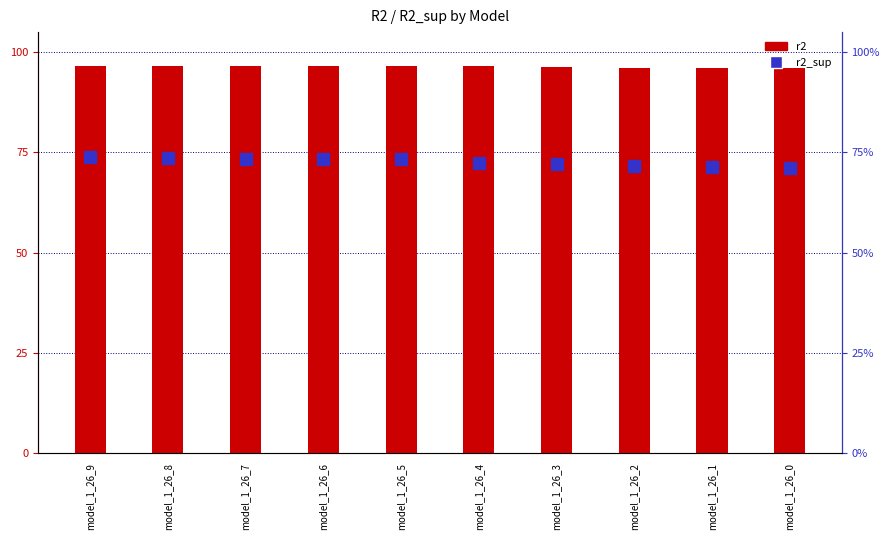

Which category has the lowest value in the r2_sup series?

model_1_26_0